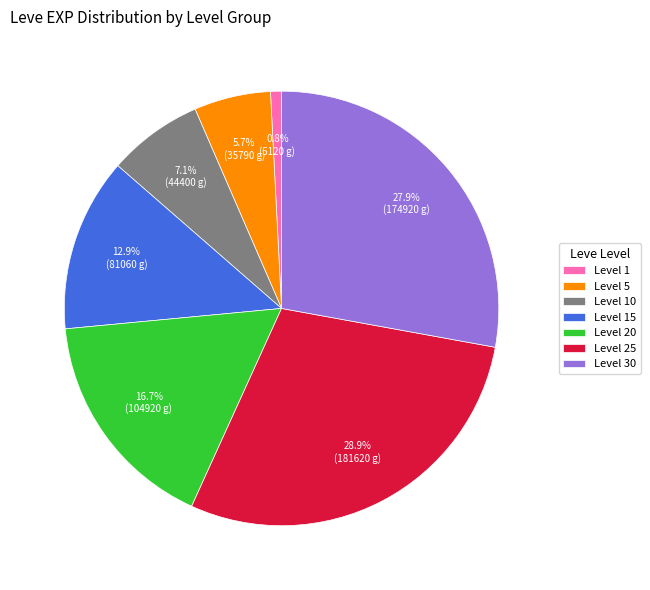

How many segments does this pie chart have?

7